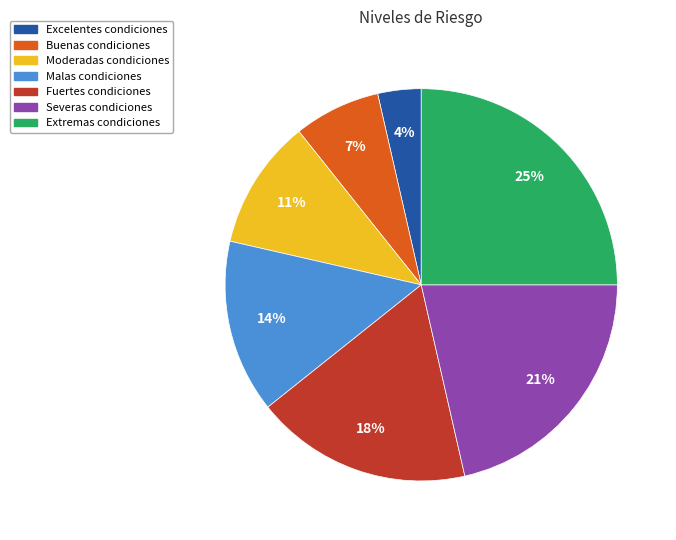

Count the number of slices in the pie.

7